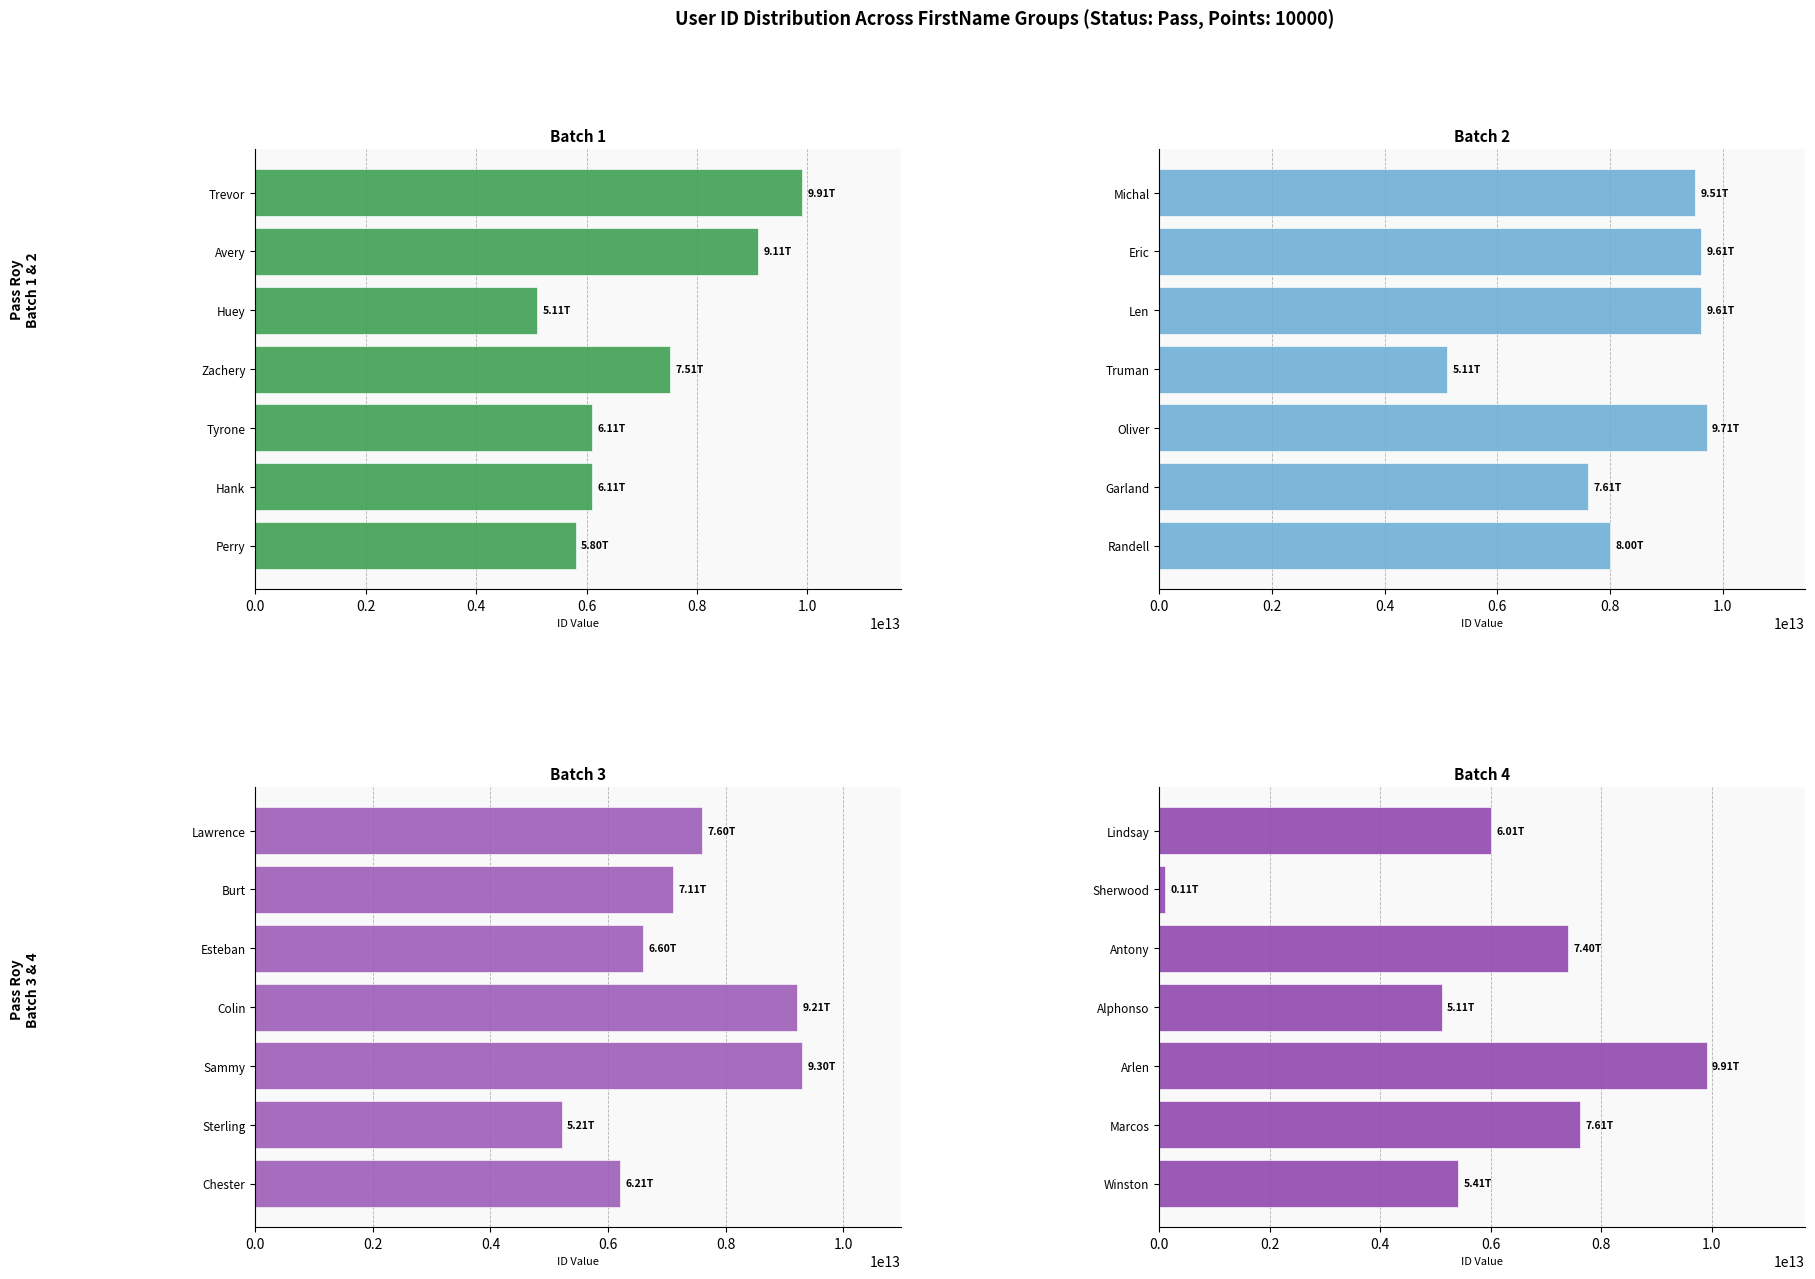

Which series has the largest range (max minus min)?

Batch 4